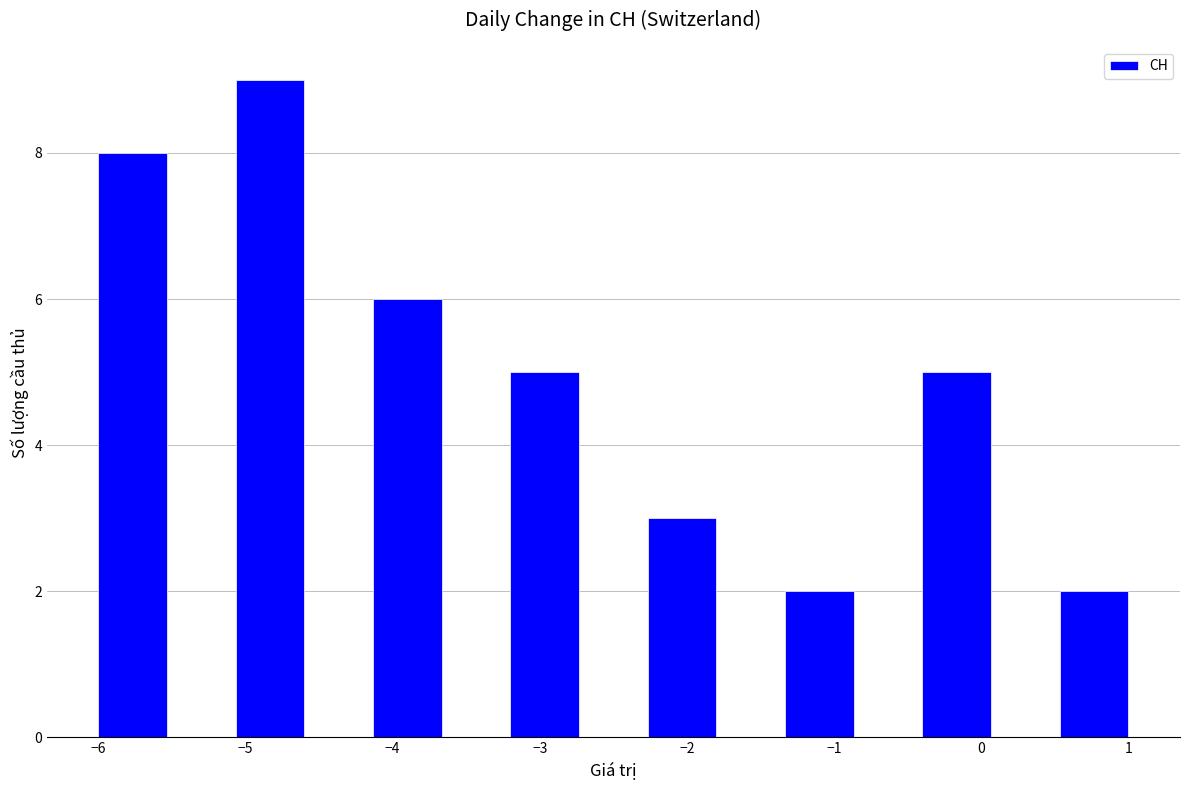

Which range on the x-axis has the tallest bar?

-5.1 to -4.6